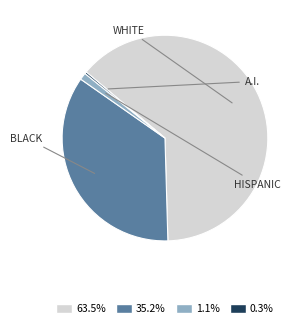

Is there a majority slice in this chart?

Yes